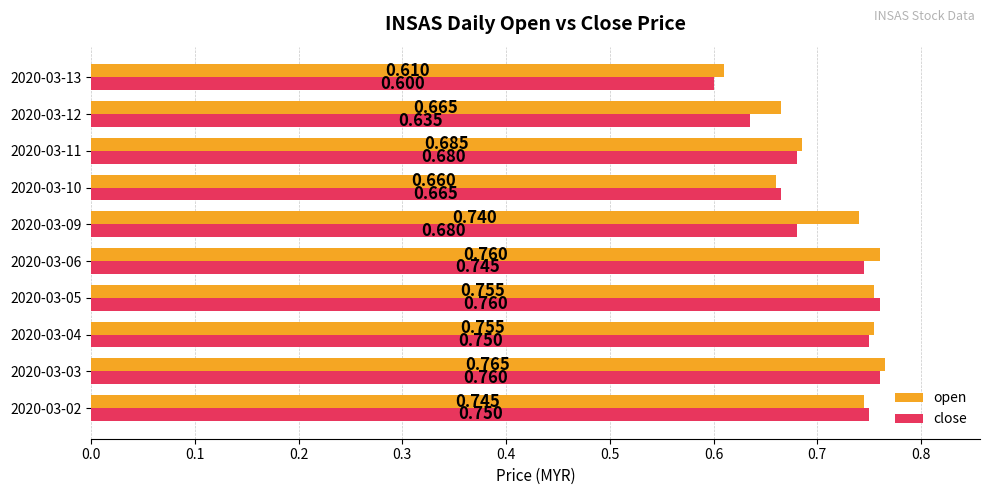

Which series has the largest total across all categories?

open